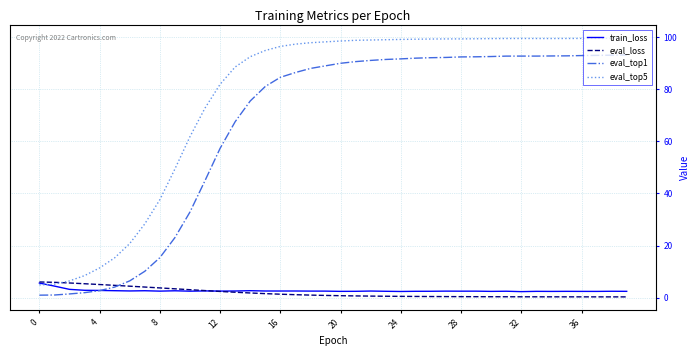

How many intersections are there between train_loss and eval_top1?

1